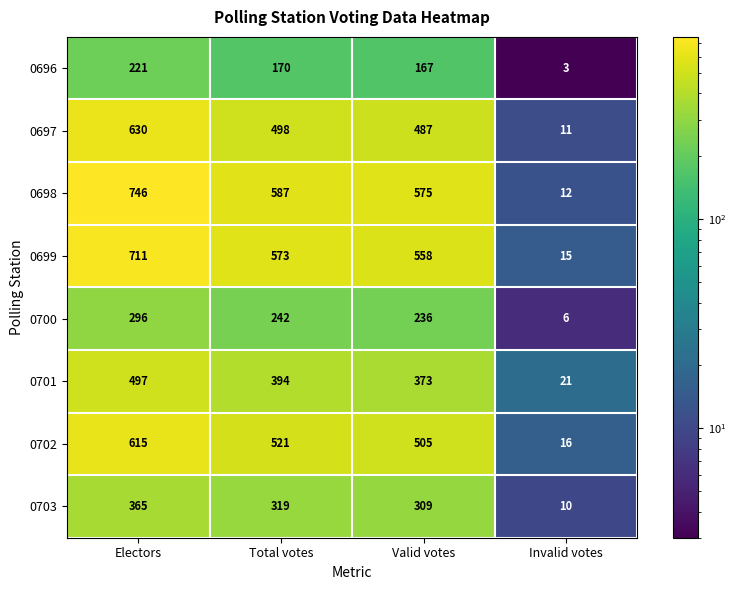

Which series has the largest total across all categories?

0698